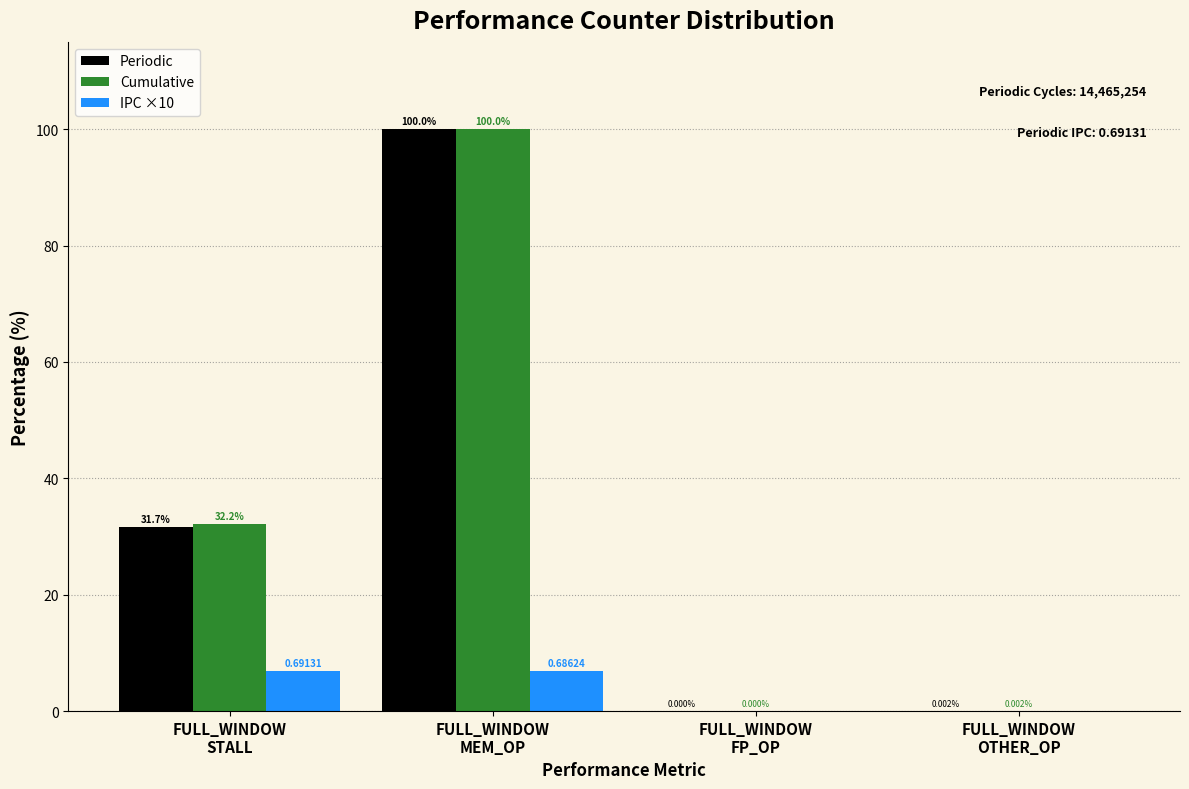

What is the sum of all IPC ×10 values?

13.8